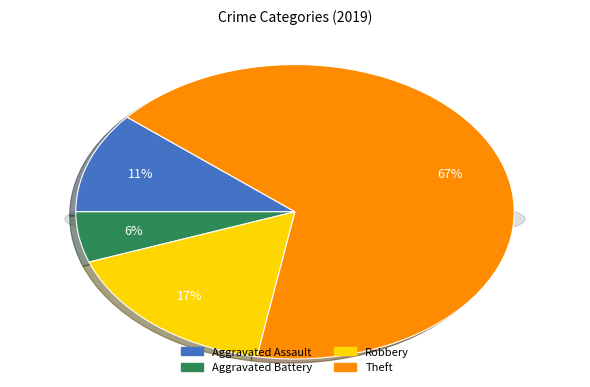

Between Aggravated Battery and Theft, which is larger?

Theft